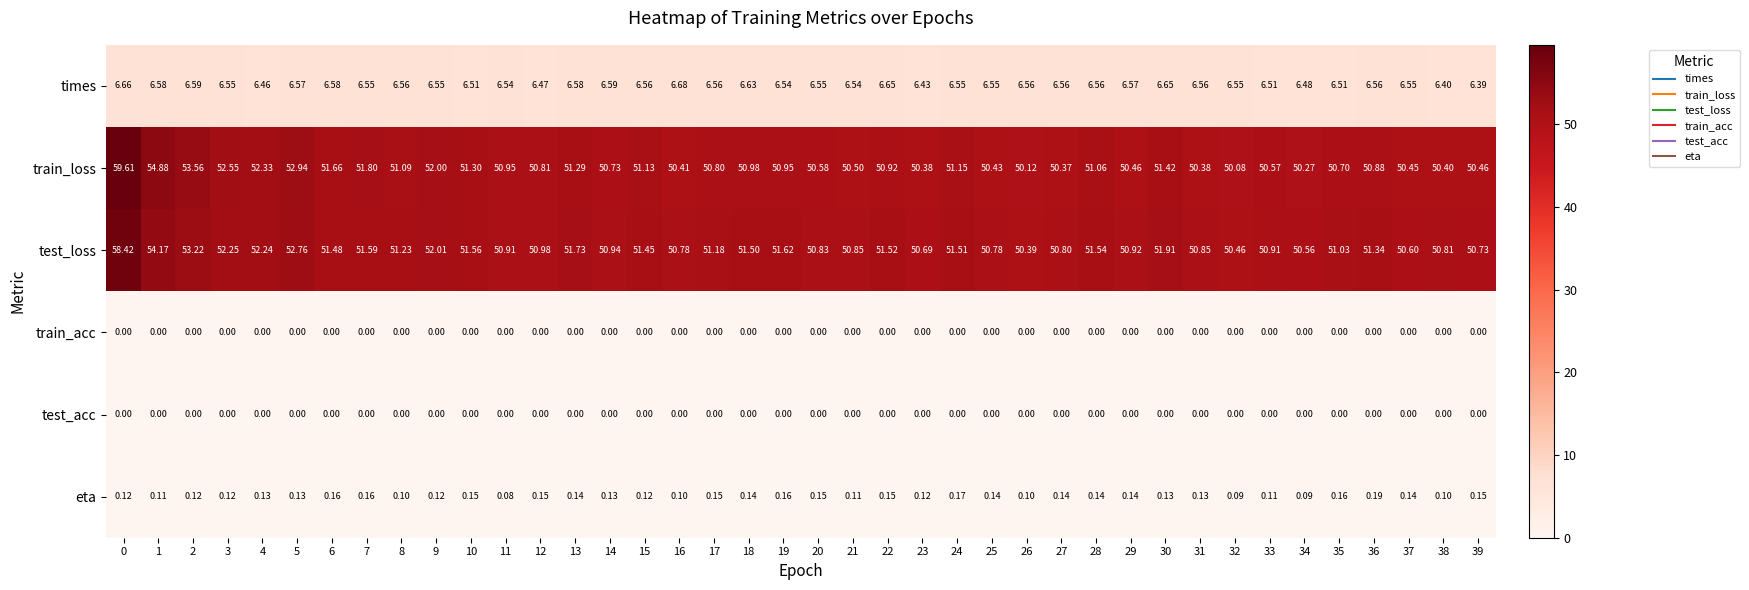

Which series has the largest range (max minus min)?

train_loss